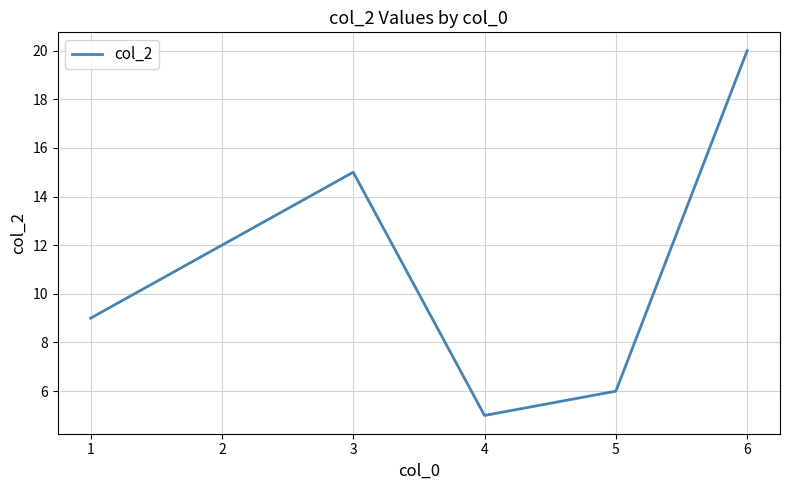

Is it true that the value at 6 is 8?

False